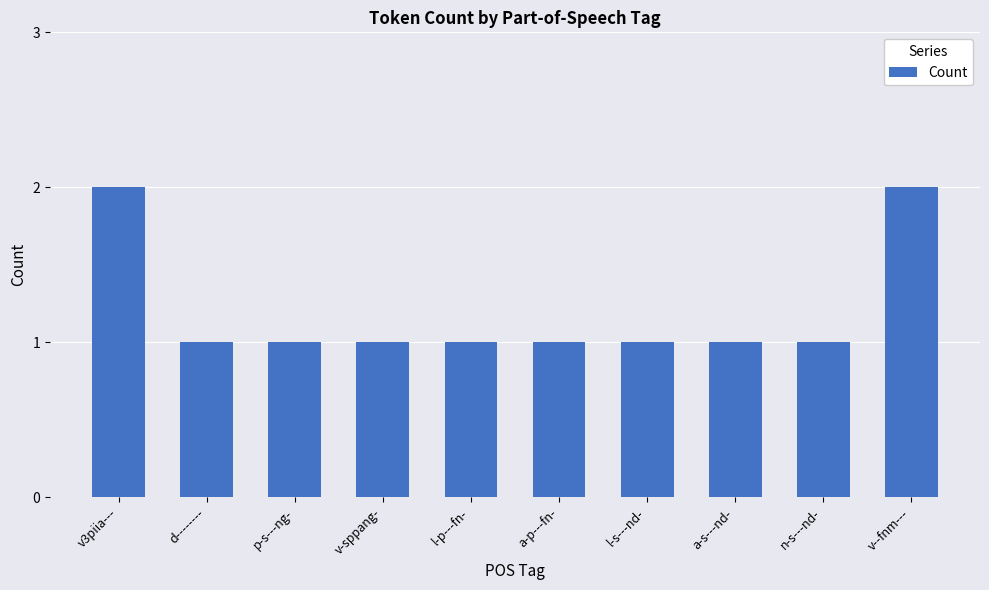

Are the bars grouped side by side (vs. stacked)?

No